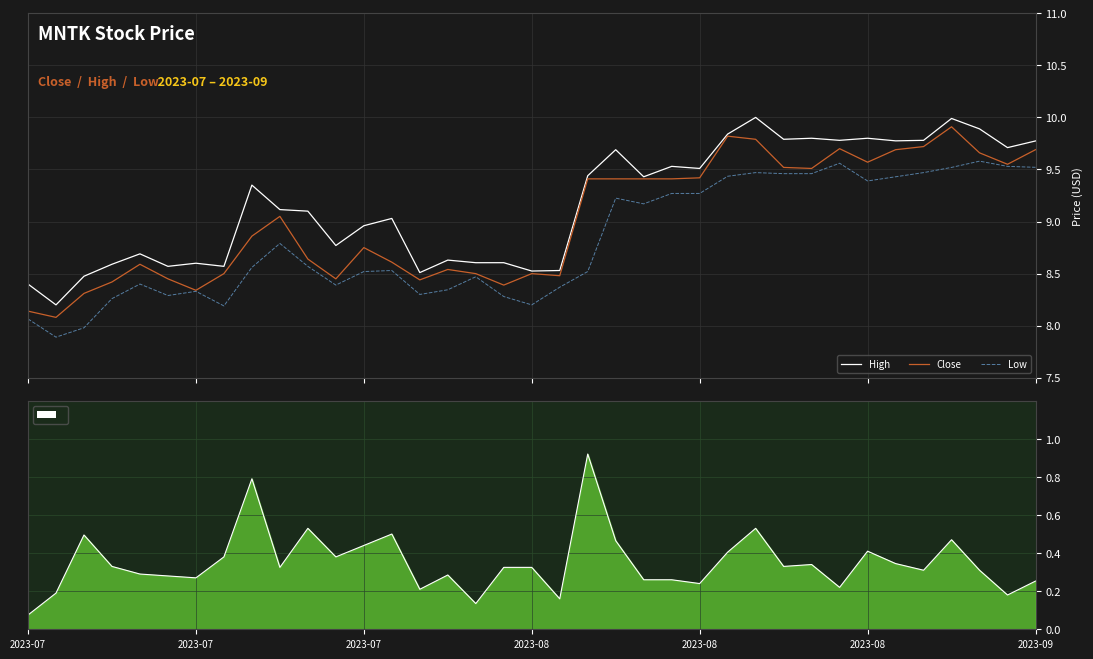

How many values in the High series exceed 9?

21